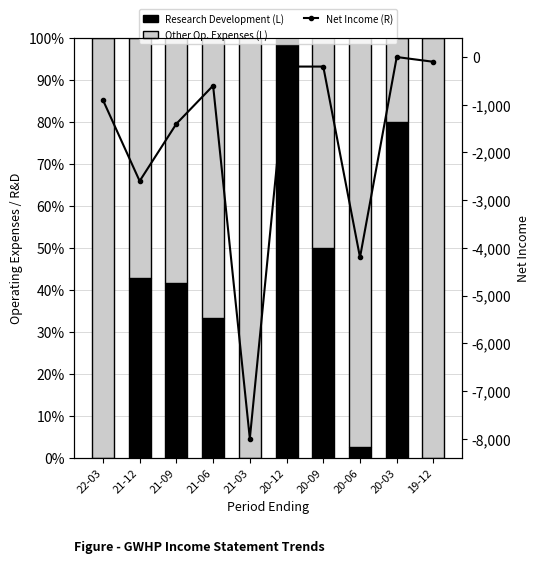

Which category has the lowest value in the Research Development (L) series?

22-03